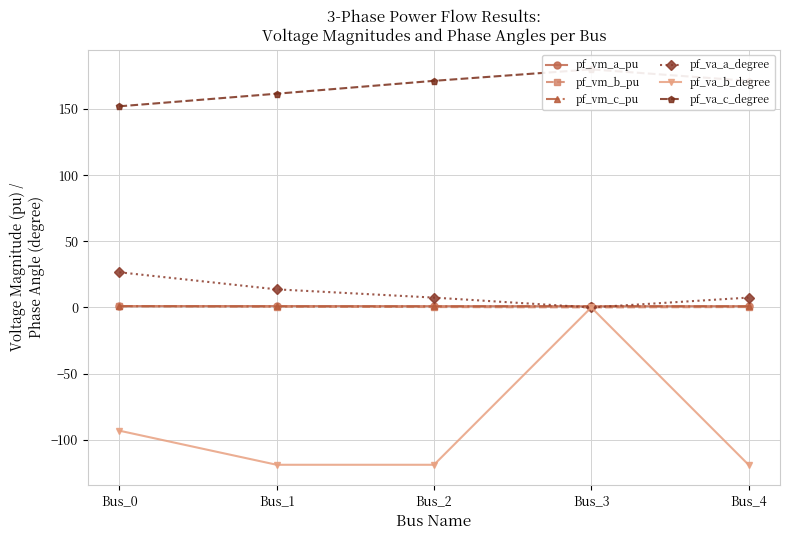

The pf_va_a_degree series shows 0.0 at Bus_3. True or false?

True